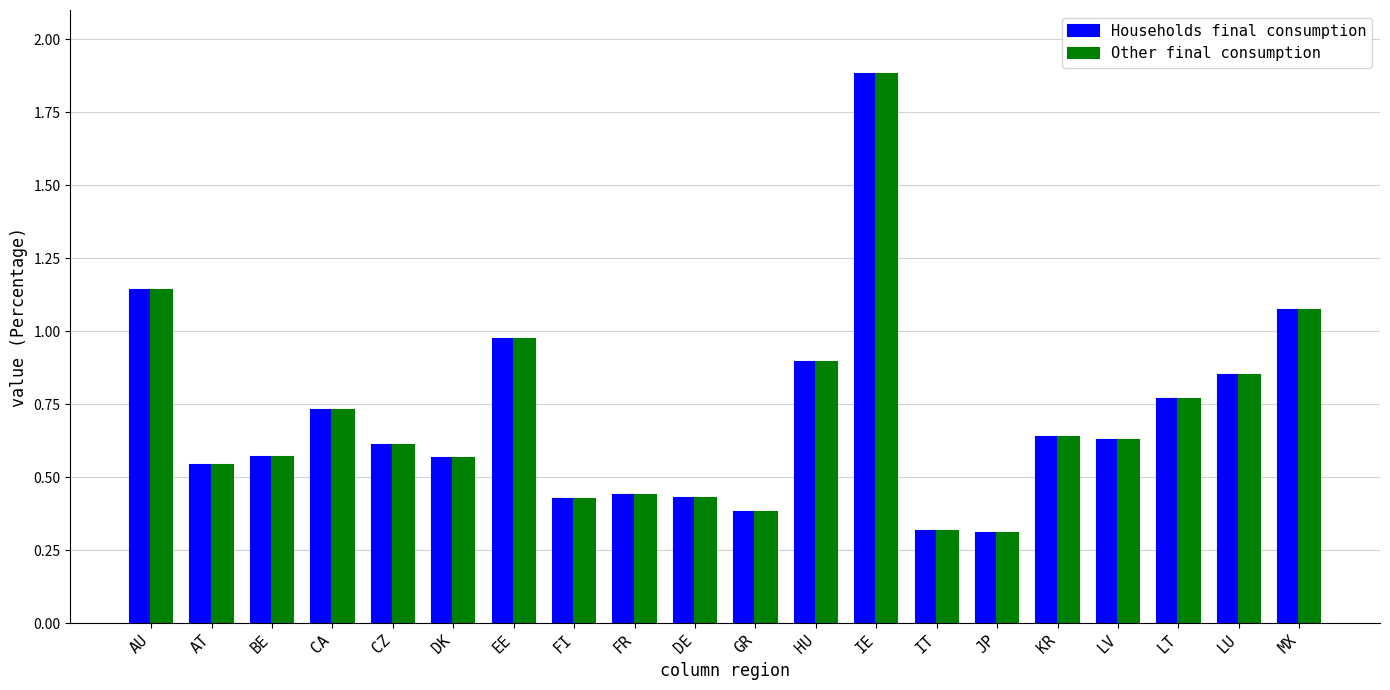

At which label is Other final consumption closest to 1?

EE